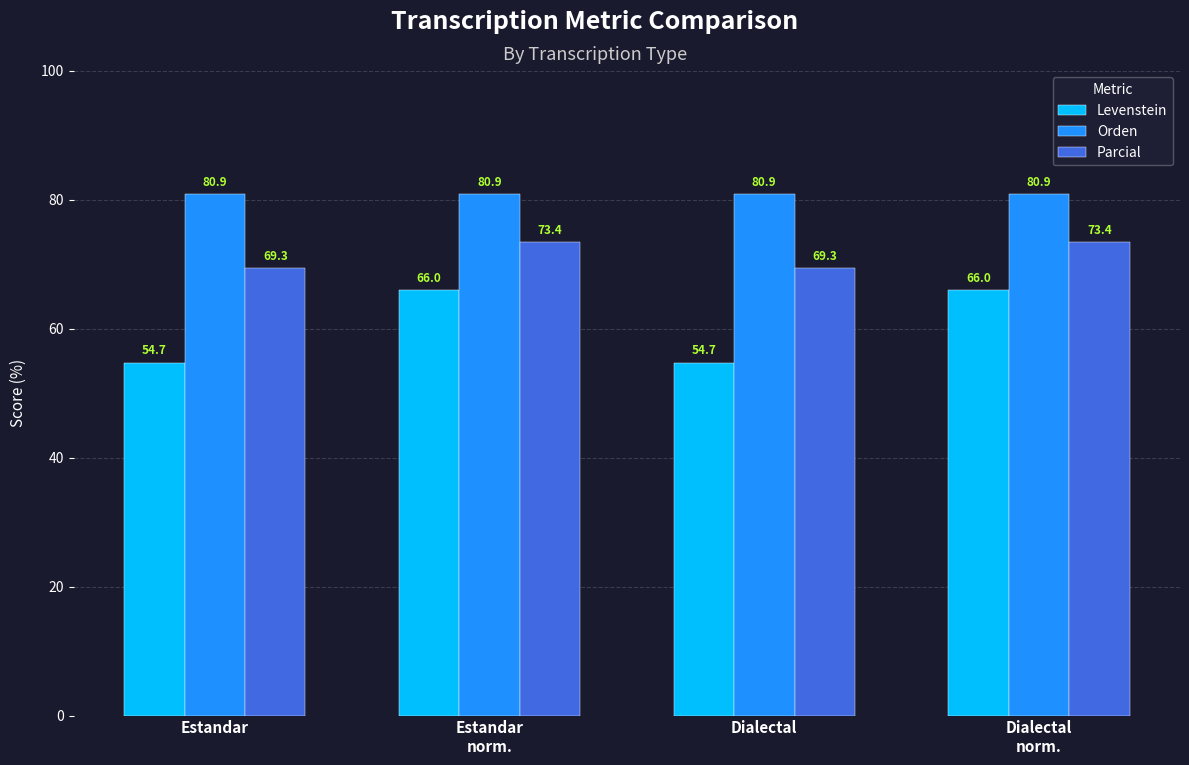

How many series are shown in this chart?

3